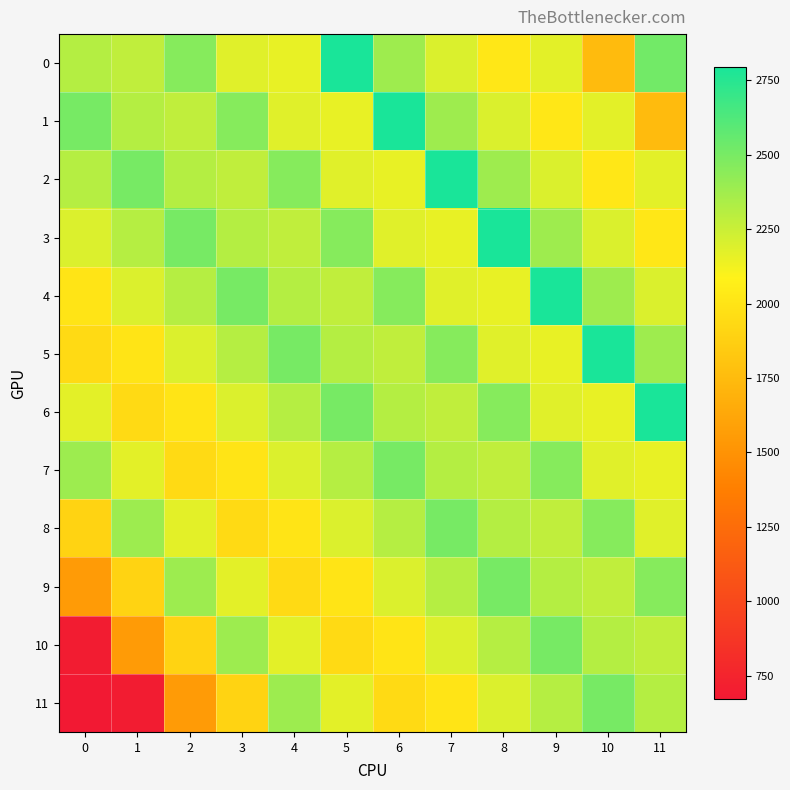

What is the maximum value shown in the chart?

2794.0